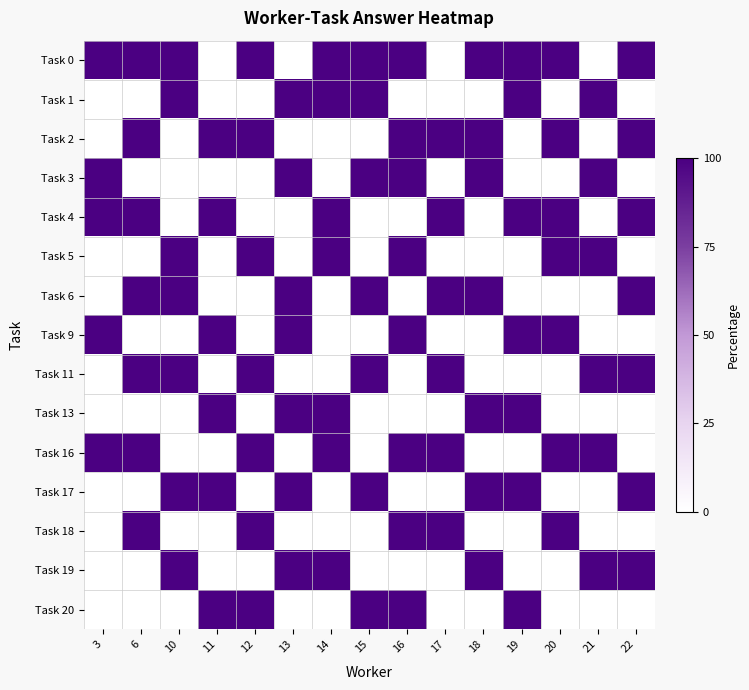

What is the total value across all series at 16?

800